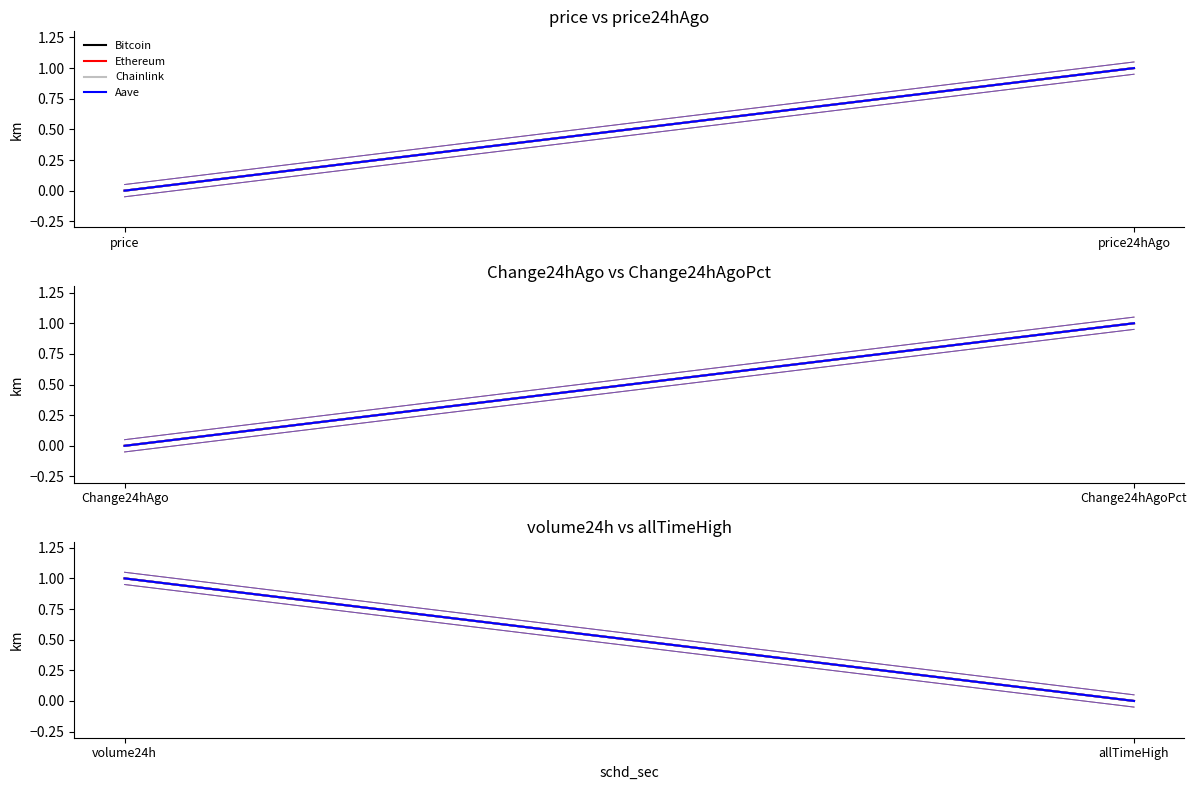

What is the sum of all Ethereum values?

1